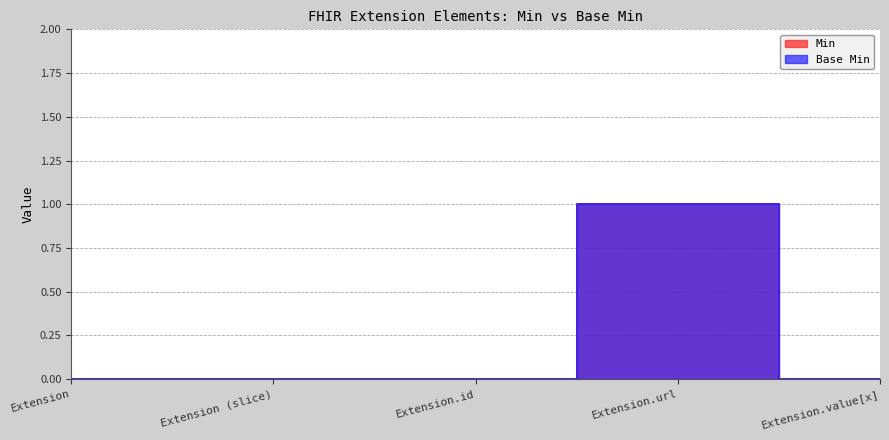

Rank the series by their maximum value, from highest to lowest.

Min, Base Min